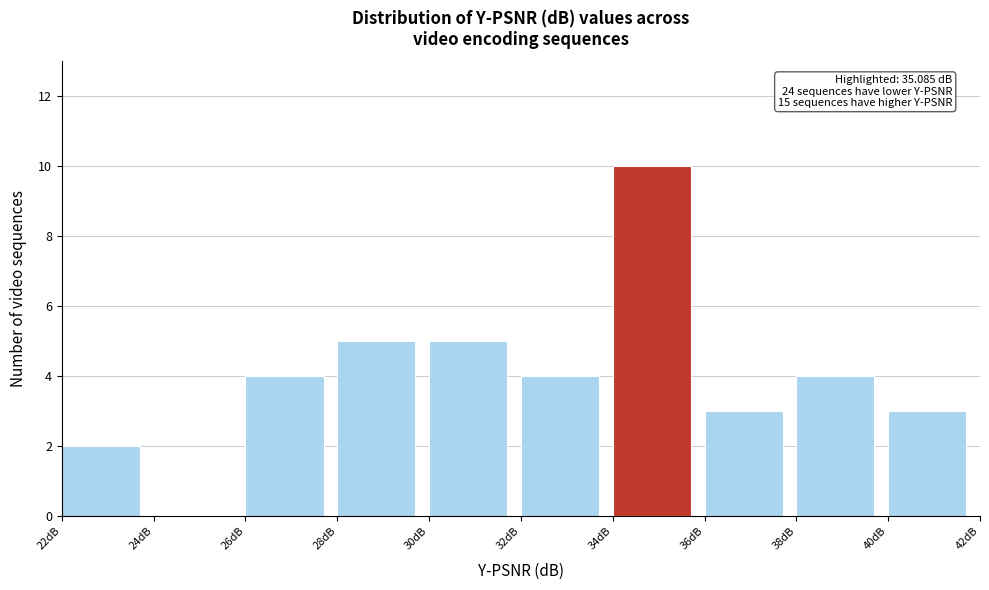

Which range on the x-axis has the tallest bar?

34 to 36